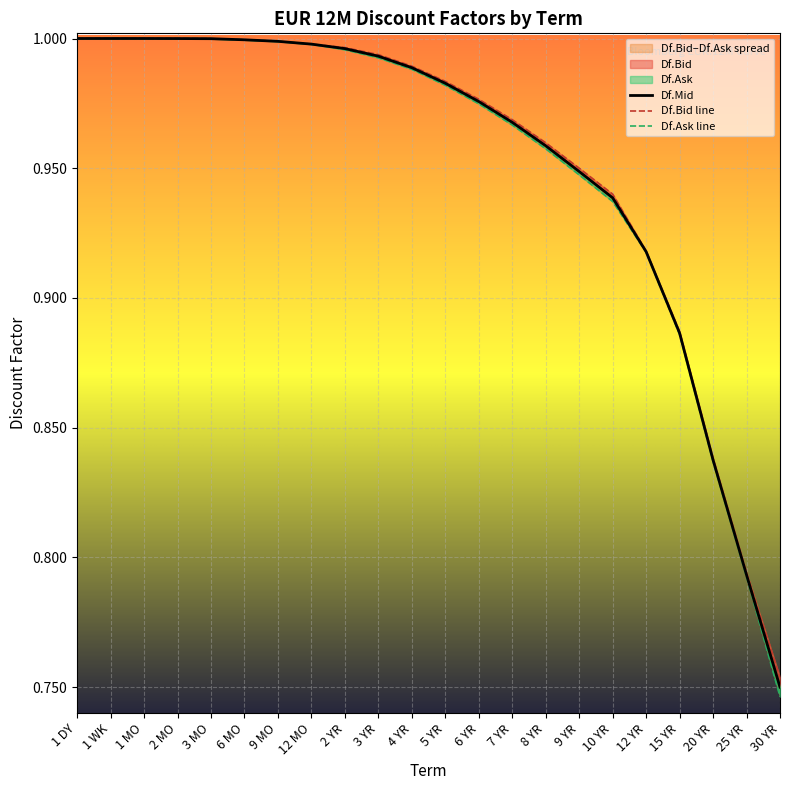

The value of Df.Bid line at 20 YR is 0.8. True or false?

True